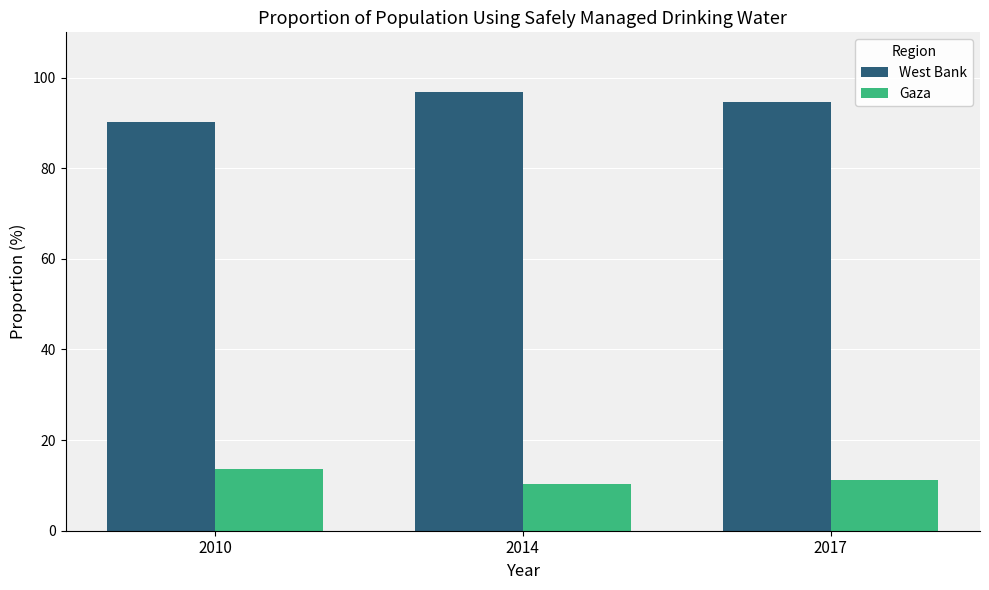

What is the value of the West Bank bar at the 1st from the left?

90.1